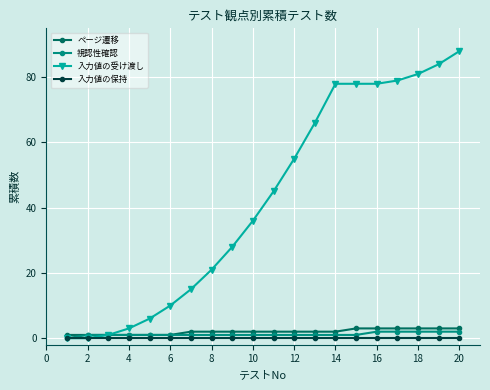

What is the value of the ページ遷移 point at the 18th from the left?

3